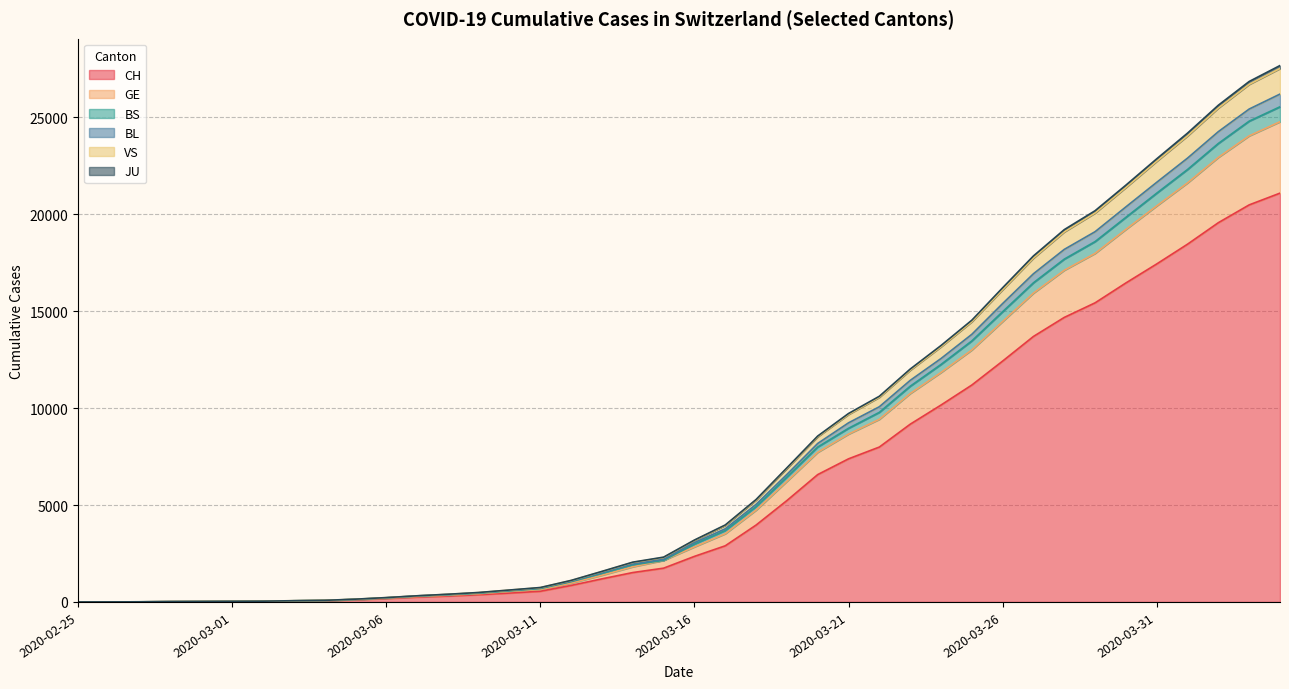

Which category has the highest value in the GE series?

2020-04-04